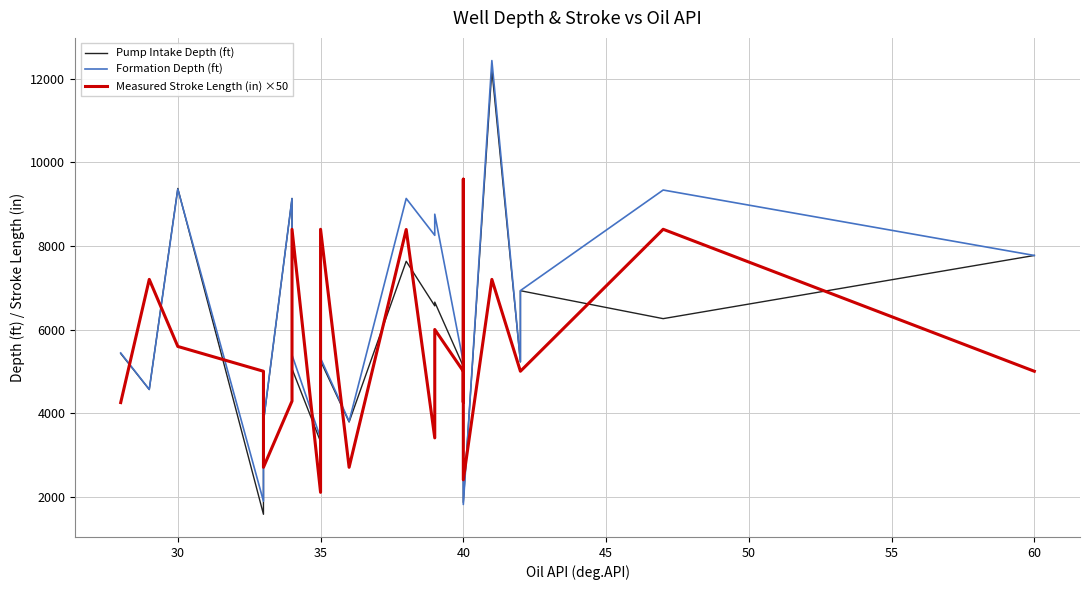

Which series ends up on top after the final intersection of Pump Intake Depth (ft) and Formation Depth (ft)?

Formation Depth (ft)